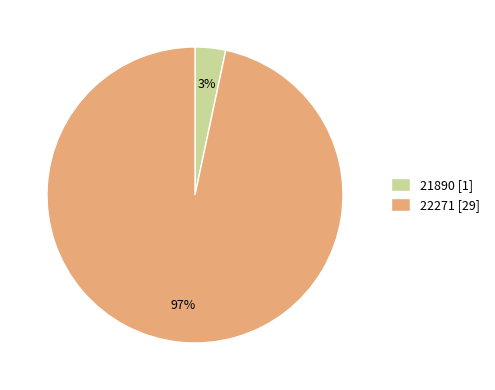

How many segments does this pie chart have?

2